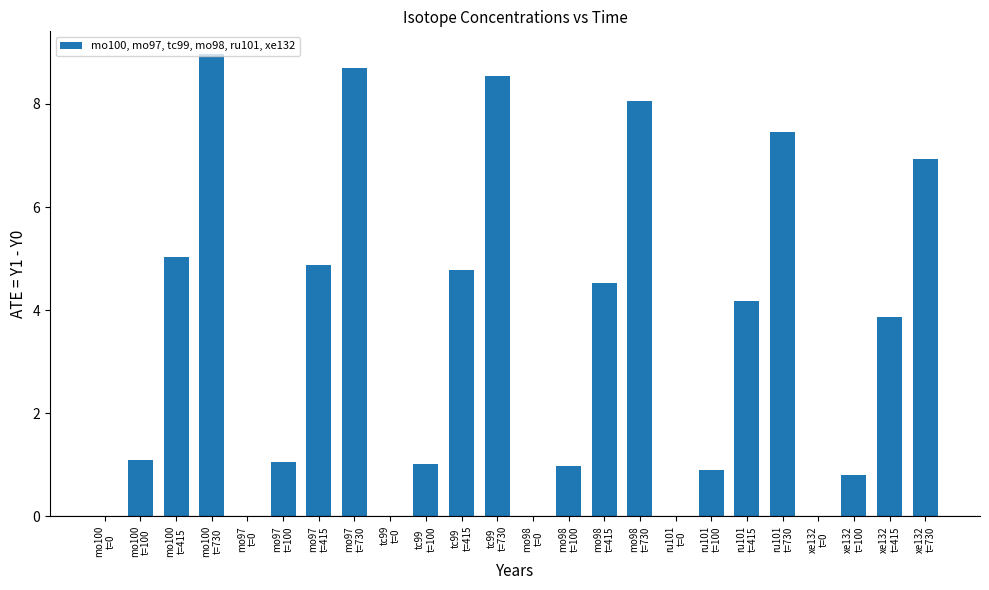

At which category does the chart reach its peak across all series?

mo100
t=730